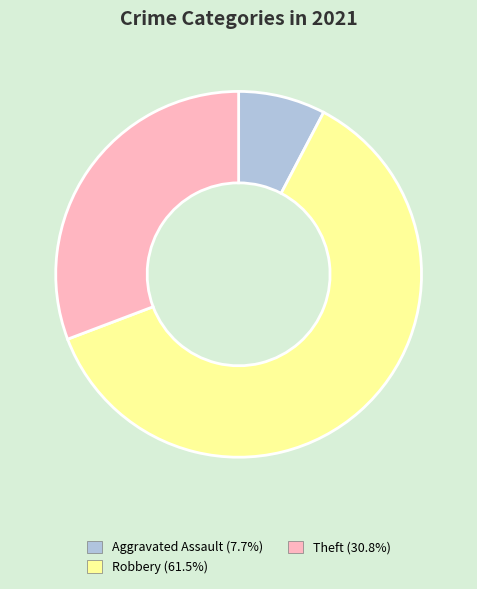

How many slices are in this pie chart?

3